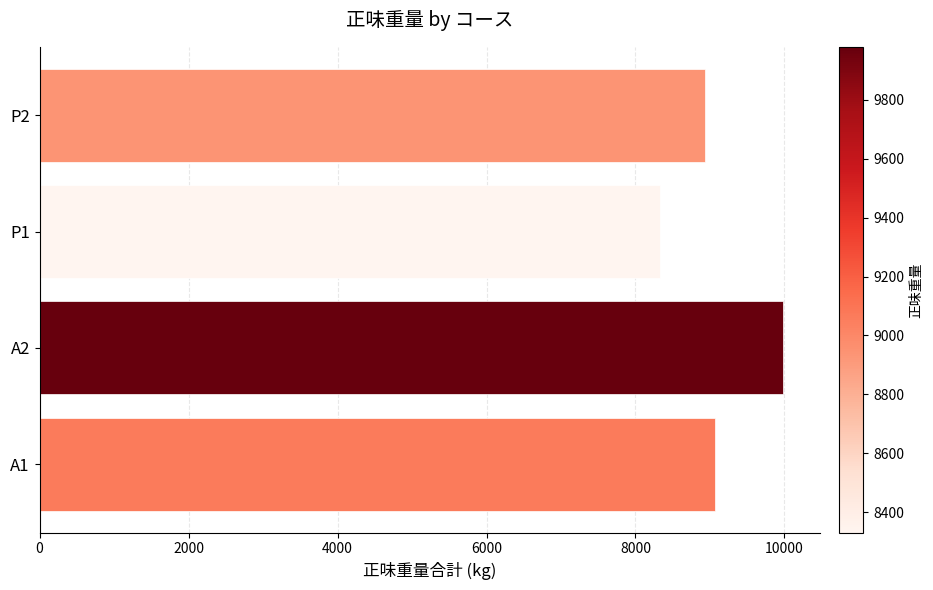

What is the difference between the maximum and second lowest values?

1040